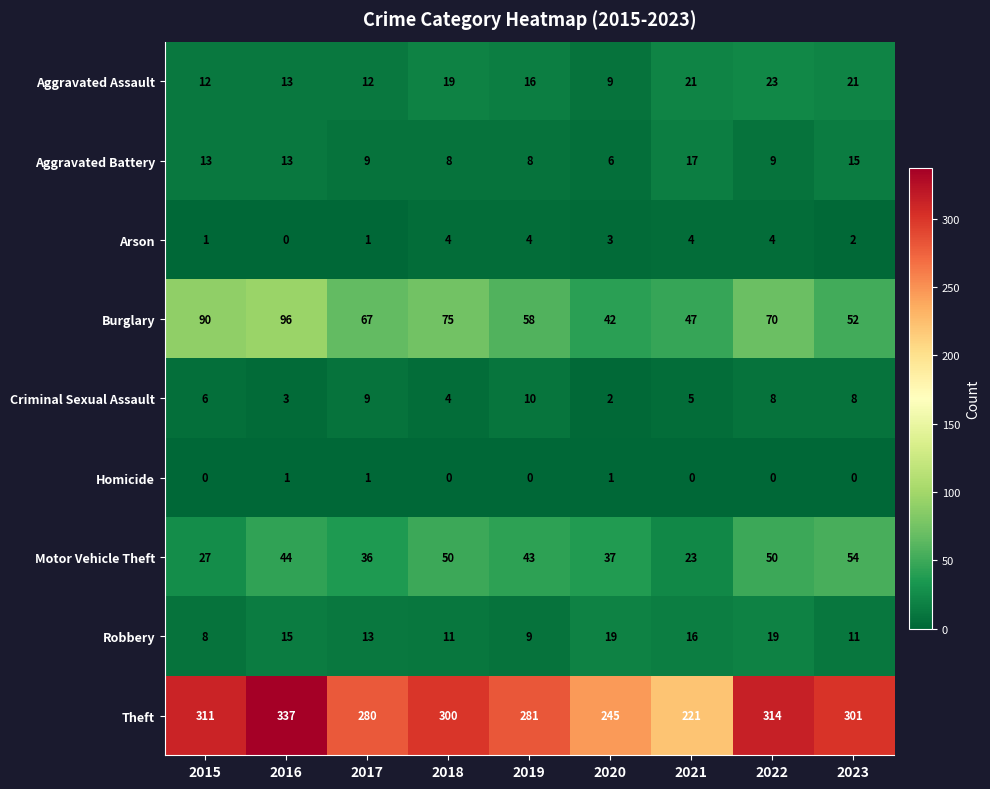

What value does the Robbery series have at 2016, to the nearest 10?

20